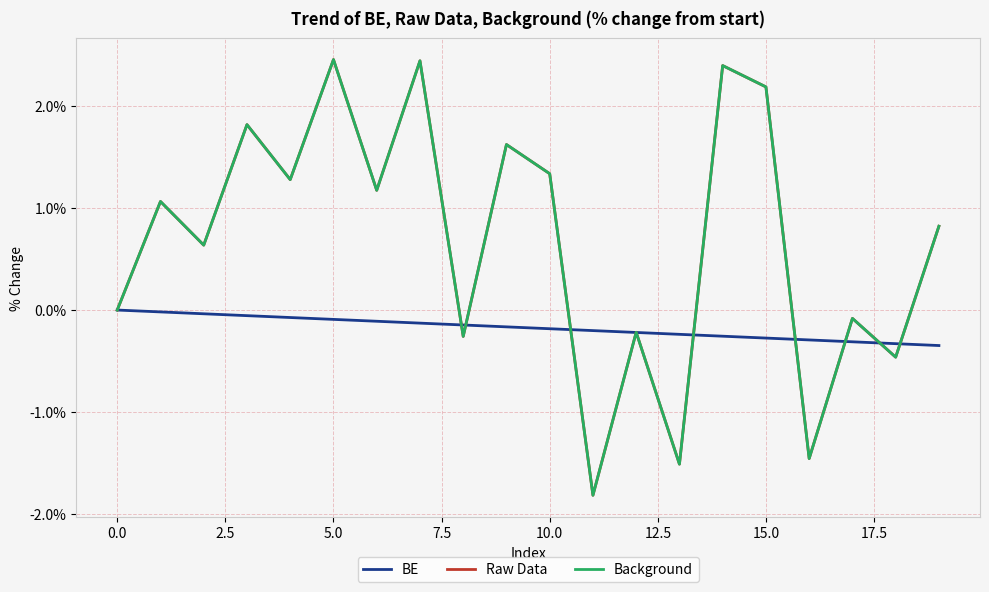

What is the difference between the maximum and minimum values in the Raw Data series?

4.3